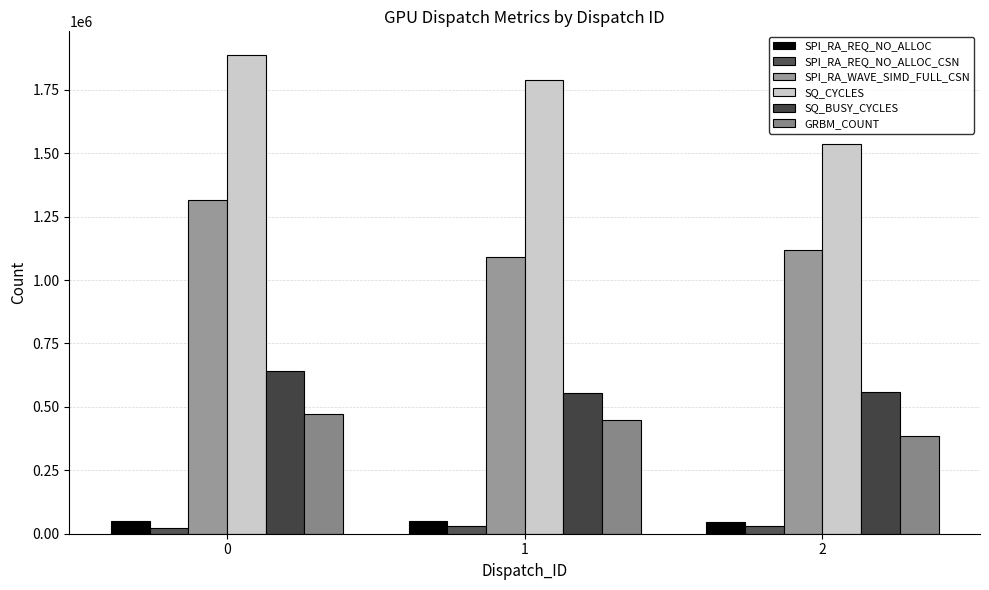

What is the difference between the SPI_RA_WAVE_SIMD_FULL_CSN values at 2 and 0?

195561